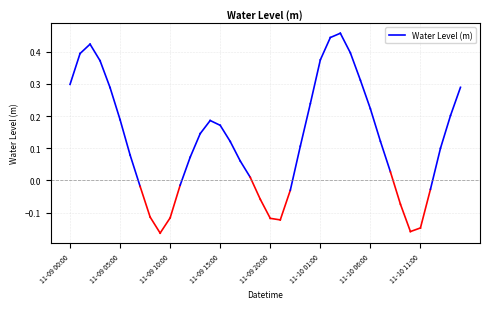

Which has a higher value, 2024-11-10 09:00:00 or 2024-11-09 18:00:00?

2024-11-09 18:00:00